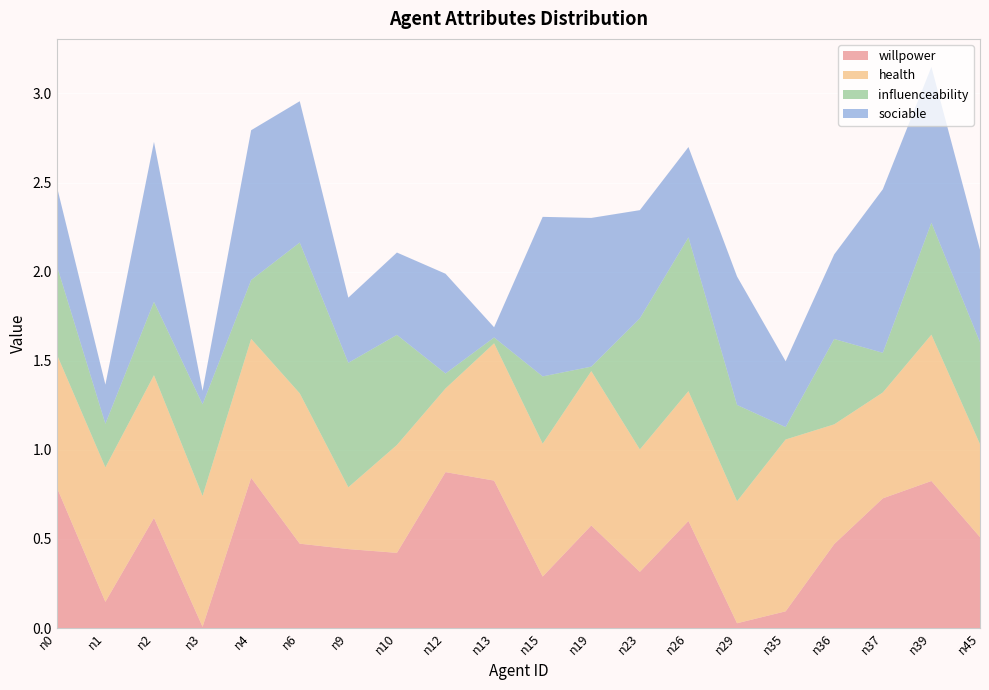

Reading right to left, extract all data points from this chart.

willpower: 0.5	0.8	0.7	0.5	0.1	0.0	0.6	0.3	0.6	0.3	0.8	0.9	0.4	0.4	0.5	0.8	0.0	0.6	0.1	0.8
health: 0.5	0.8	0.6	0.7	1.0	0.7	0.7	0.7	0.9	0.7	0.8	0.5	0.6	0.3	0.8	0.8	0.7	0.8	0.8	0.7
influenceability: 0.6	0.6	0.2	0.5	0.1	0.5	0.9	0.7	0.0	0.4	0.0	0.1	0.6	0.7	0.8	0.3	0.5	0.4	0.2	0.5
sociable: 0.5	0.9	0.9	0.5	0.4	0.7	0.5	0.6	0.8	0.9	0.1	0.6	0.5	0.4	0.8	0.8	0.1	0.9	0.2	0.4